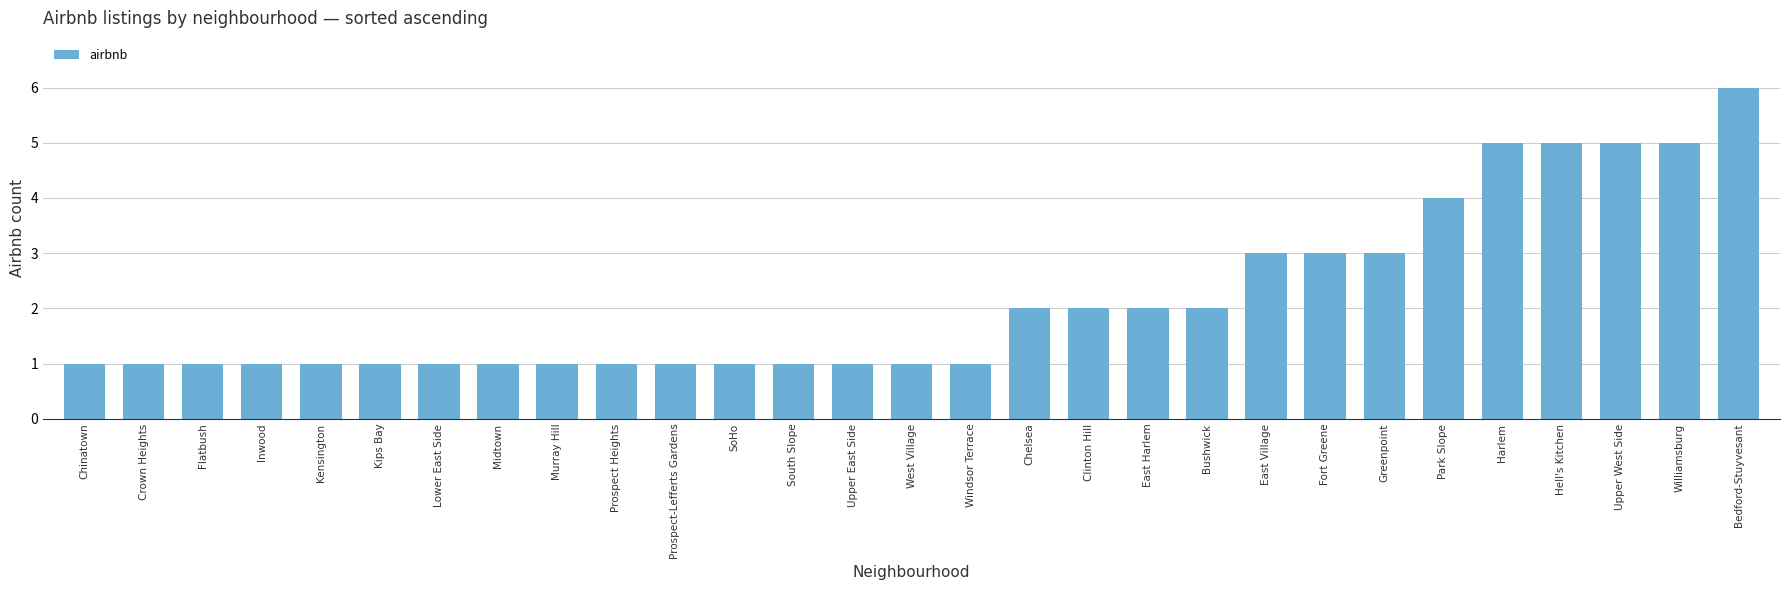

The value at Upper East Side is 2. True or false?

False